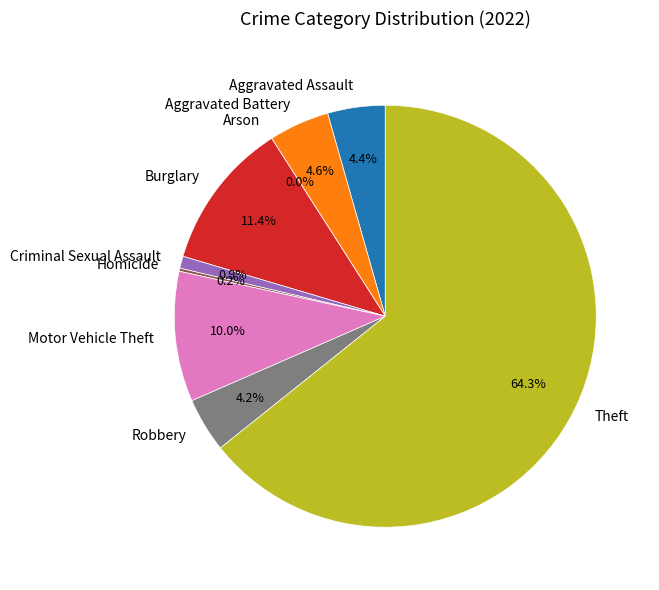

True or false: Burglary accounts for 11% of the total.

True